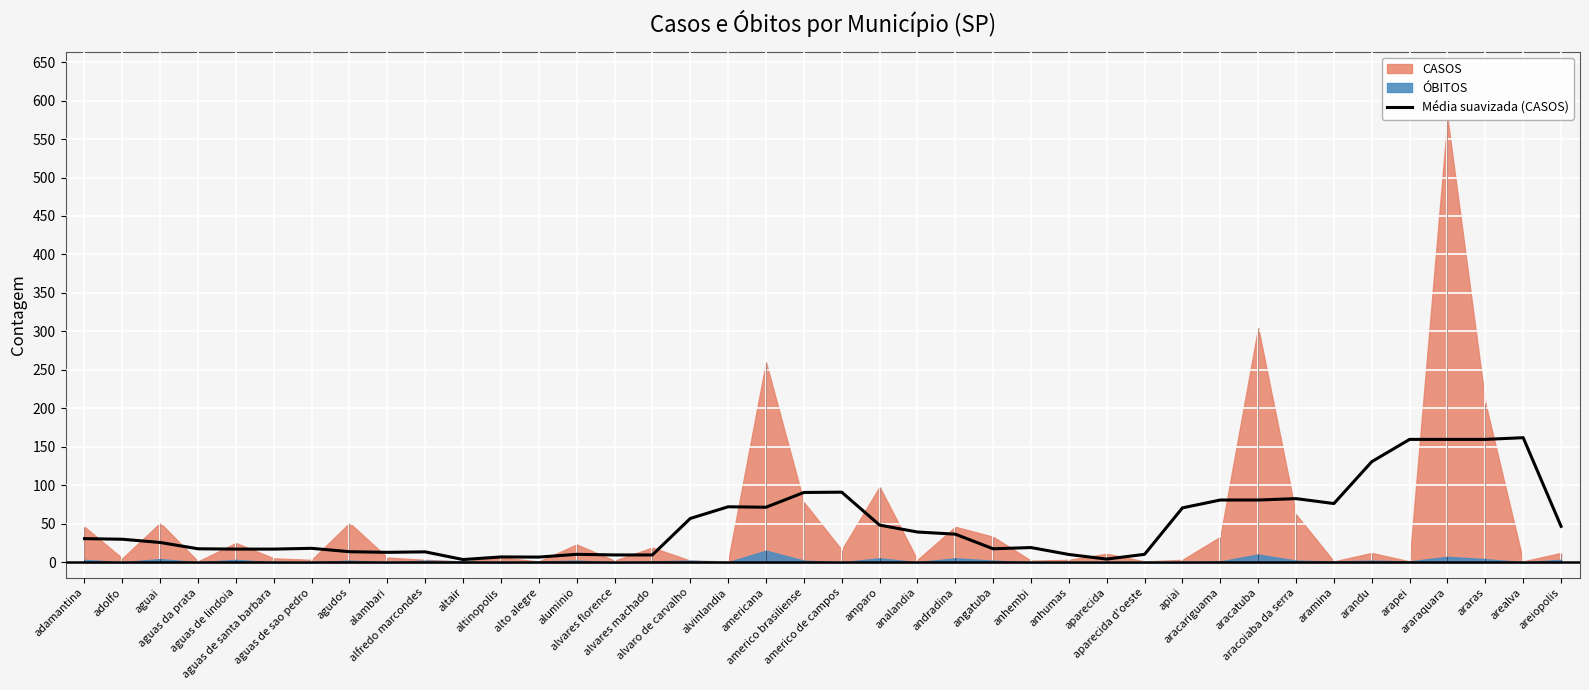

At which category does the data reach its first local valley?

alambari